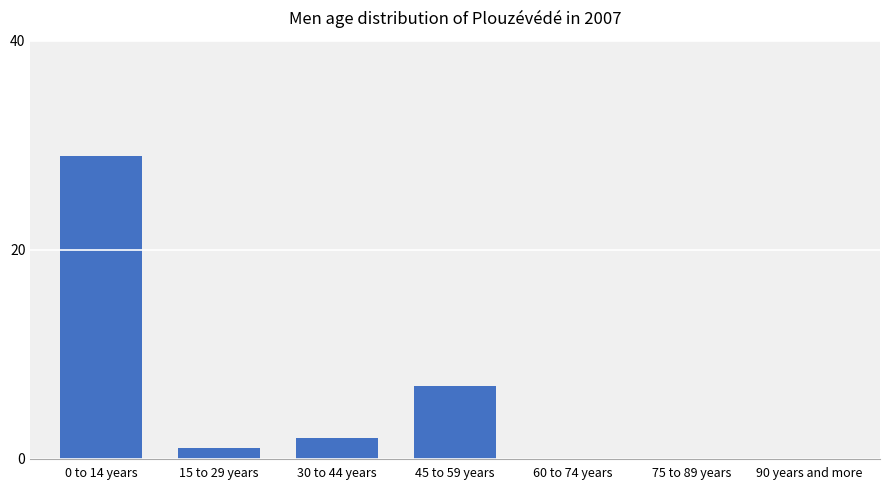

The value at 60 to 74 years is 0. True or false?

True